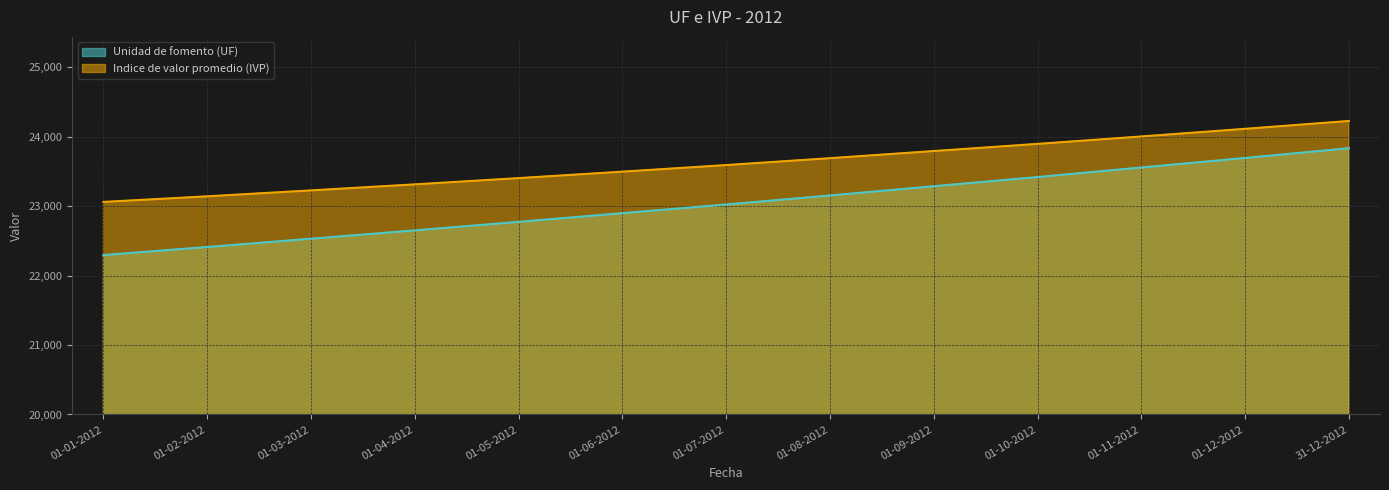

What is the difference between the Indice de valor promedio (IVP) values at 31-12-2012 and 01-01-2012?

1166.1